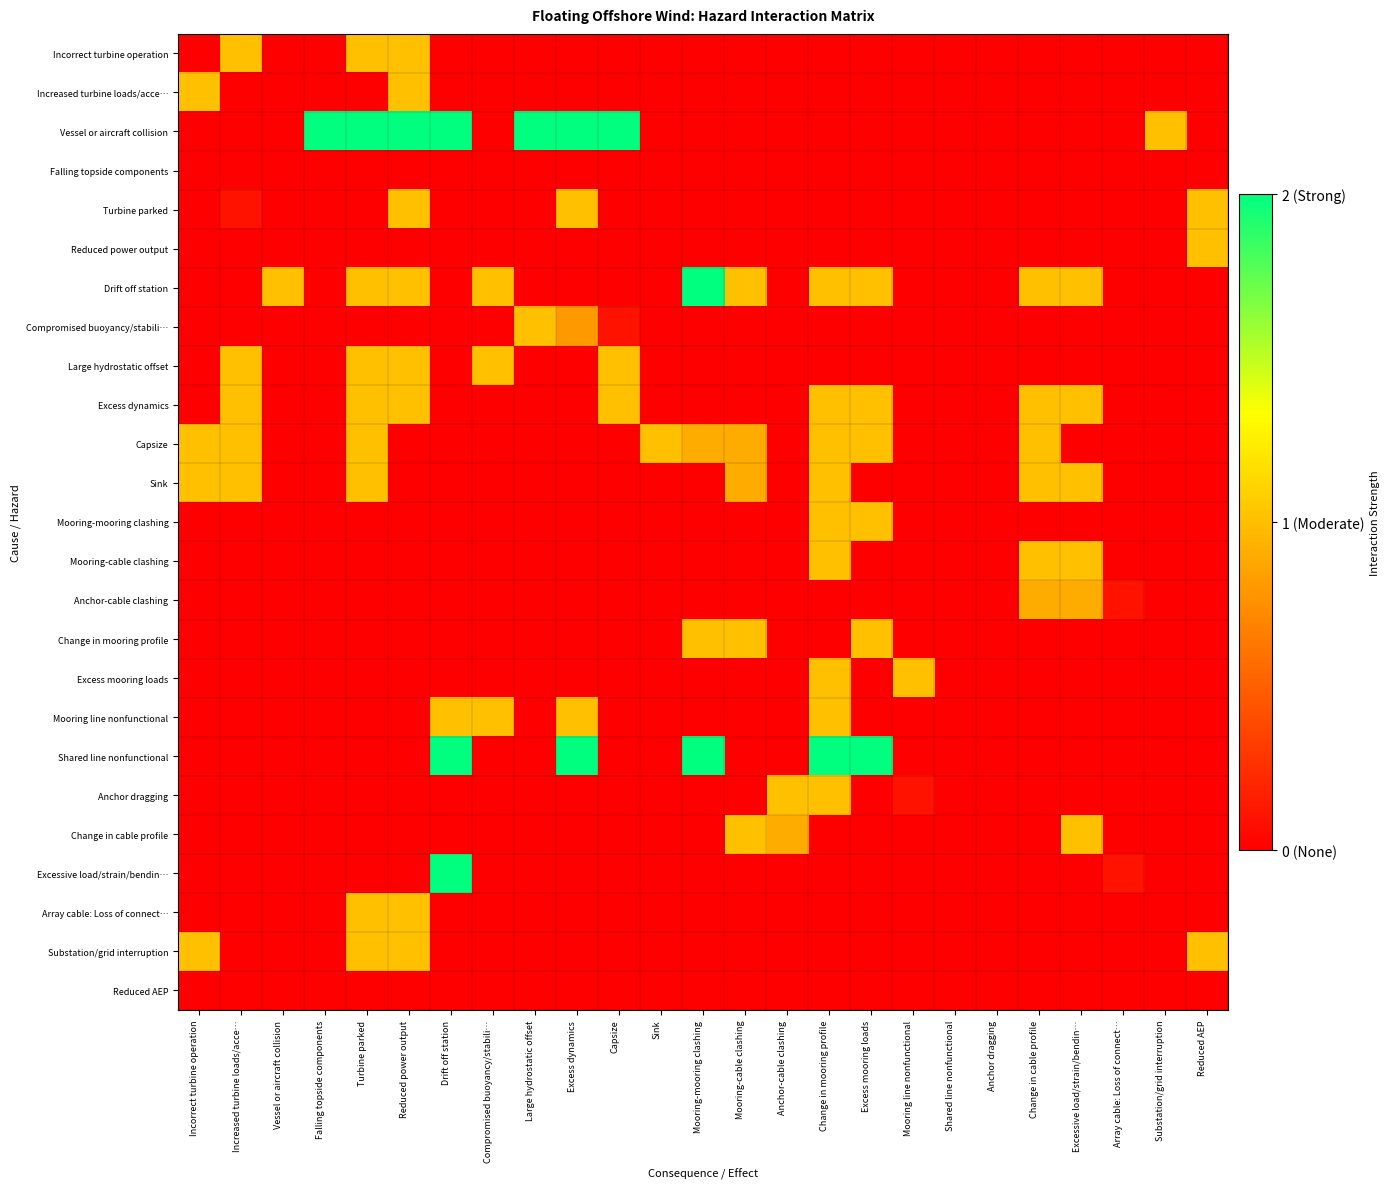

At Reduced power output, list the series in order from largest to smallest.

Vessel or aircraft collision, Incorrect turbine operation, Increased turbine loads/acce…, Turbine parked, Drift off station, Large hydrostatic offset, Excess dynamics, Array cable: Loss of connect…, Substation/grid interruption, Falling topside components, Reduced power output, Compromised buoyancy/stabili…, Capsize, Sink, Mooring-mooring clashing, Mooring-cable clashing, Anchor-cable clashing, Change in mooring profile, Excess mooring loads, Mooring line nonfunctional, Shared line nonfunctional, Anchor dragging, Change in cable profile, Excessive load/strain/bendin…, Reduced AEP